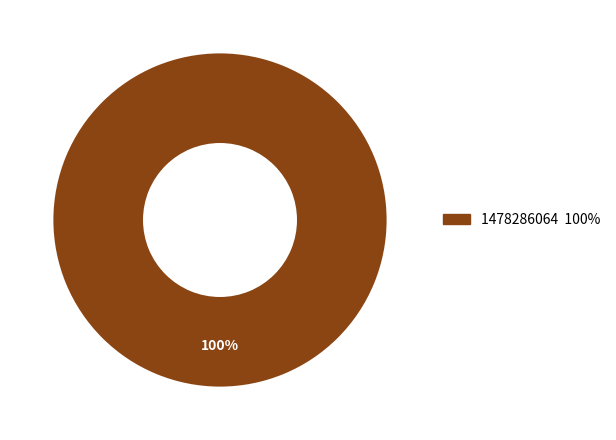

Is there any slice that represents more than half of the pie?

Yes